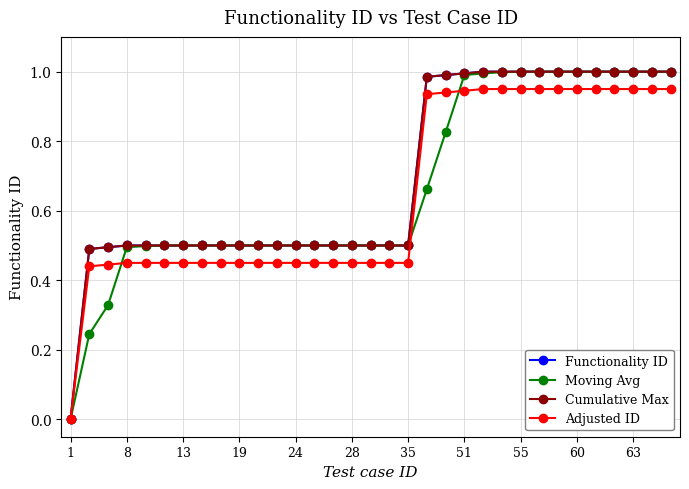

Which category has the lowest value in the Functionality ID series?

1